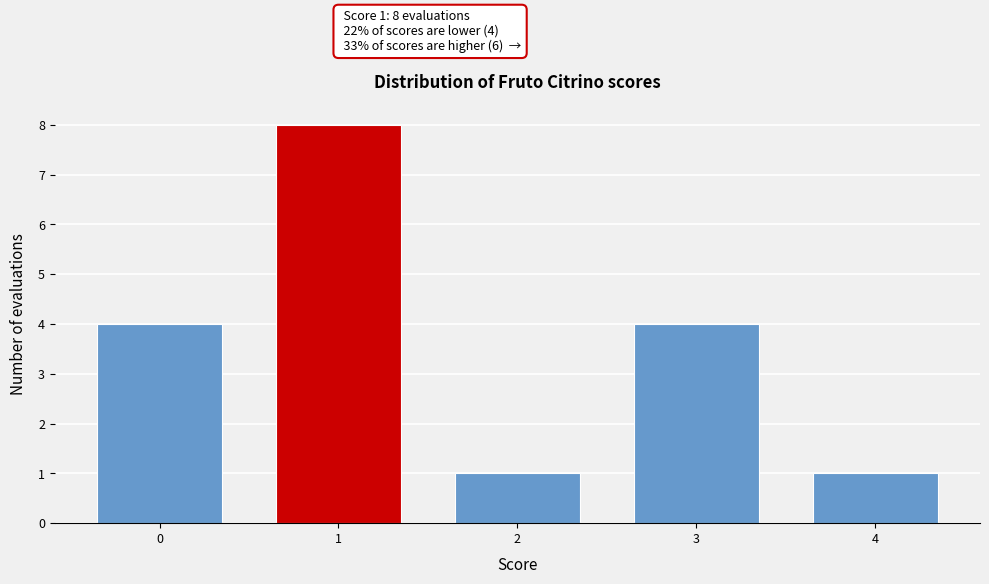

Reading right to left, list all the values displayed in this chart.

1	4	1	8	4